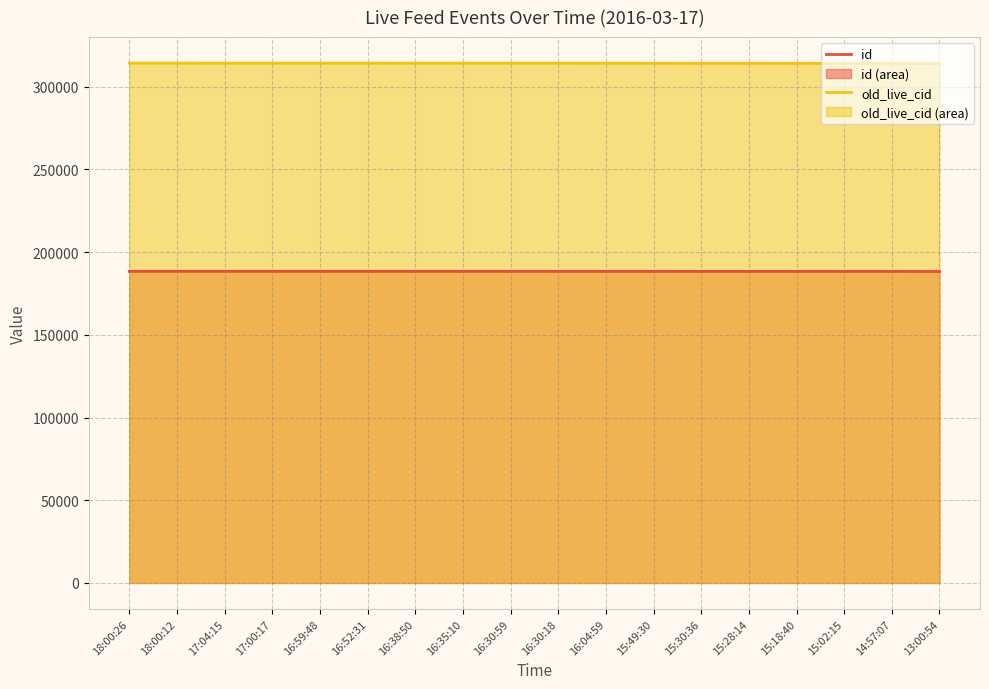

What is the label of the 4th point from the left?

17:00:17